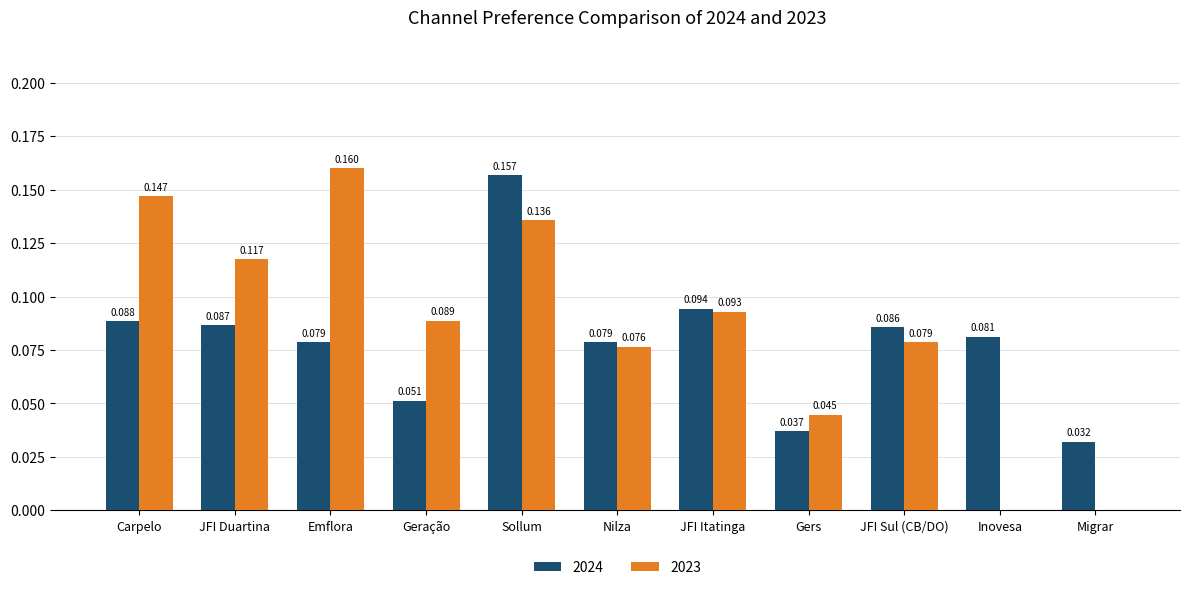

At which category is the sum across all series the highest?

Sollum